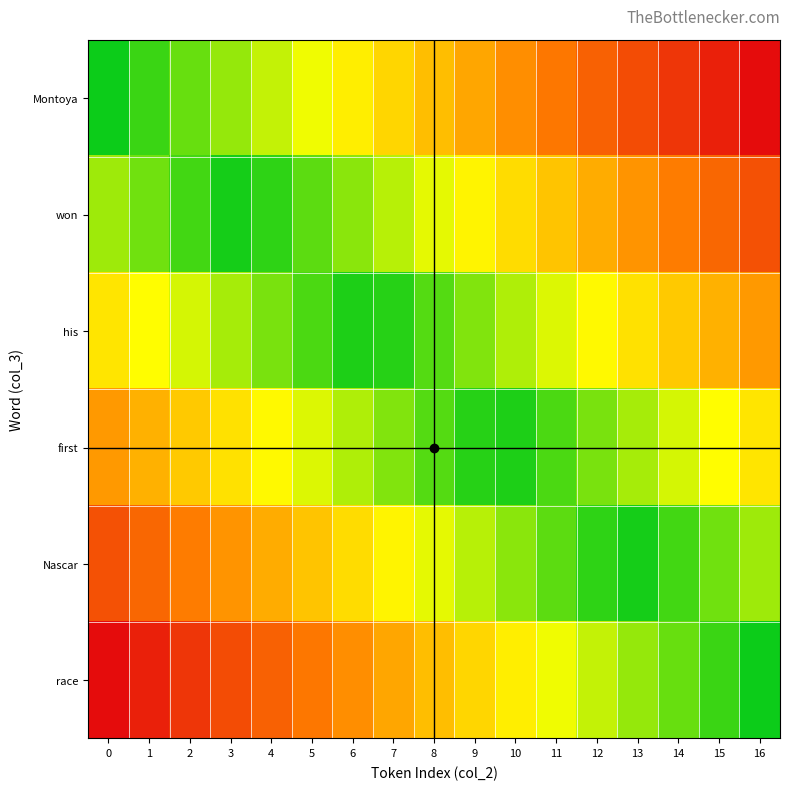

Reading left to right, extract all data points from this chart.

Montoya: 0=0.0	1=0.1	2=0.1	3=0.2	4=0.2	5=0.3	6=0.4	7=0.4	8=0.5	9=0.6	10=0.6	11=0.7	12=0.8	13=0.8	14=0.9	15=0.9	16=1.0
won: 0=0.2	1=0.1	2=0.1	3=0.0	4=0.0	5=0.1	6=0.2	7=0.2	8=0.3	9=0.4	10=0.4	11=0.5	12=0.6	13=0.6	14=0.7	15=0.7	16=0.8
his: 0=0.4	1=0.3	2=0.3	3=0.2	4=0.2	5=0.1	6=0.0	7=0.0	8=0.1	9=0.2	10=0.2	11=0.3	12=0.3	13=0.4	14=0.5	15=0.5	16=0.6
first: 0=0.6	1=0.5	2=0.5	3=0.4	4=0.3	5=0.3	6=0.2	7=0.2	8=0.1	9=0.0	10=0.0	11=0.1	12=0.2	13=0.2	14=0.3	15=0.3	16=0.4
Nascar: 0=0.8	1=0.7	2=0.7	3=0.6	4=0.6	5=0.5	6=0.4	7=0.4	8=0.3	9=0.2	10=0.2	11=0.1	12=0.1	13=0.0	14=0.1	15=0.1	16=0.2
race: 0=1.0	1=0.9	2=0.9	3=0.8	4=0.8	5=0.7	6=0.6	7=0.6	8=0.5	9=0.4	10=0.4	11=0.3	12=0.2	13=0.2	14=0.1	15=0.1	16=0.0